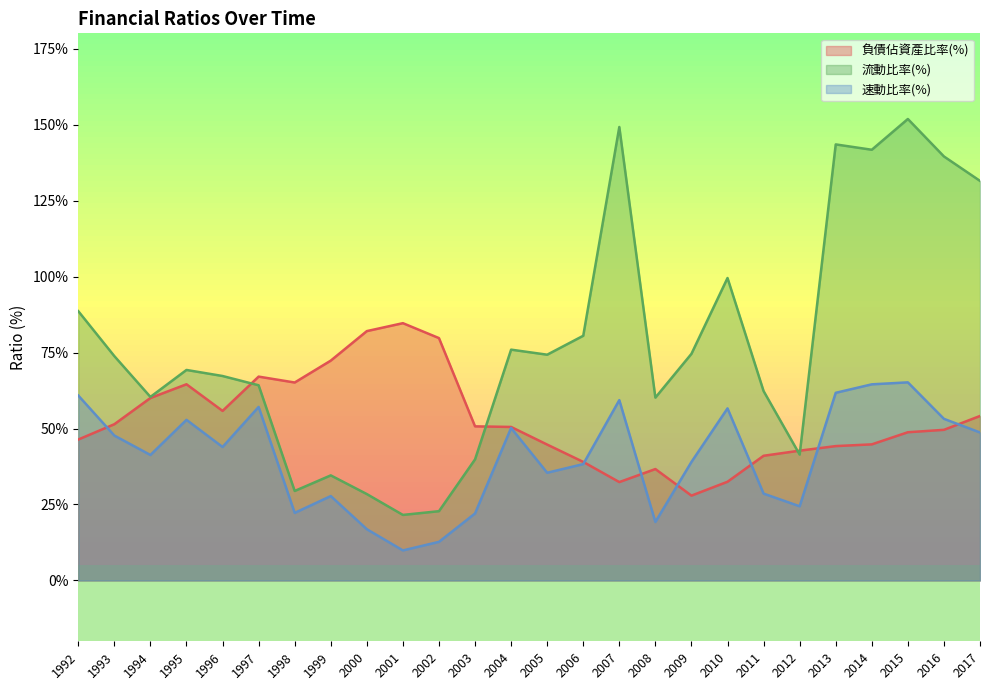

Reading right to left, transcribe all the data shown in this chart.

負債佔資產比率(%): 2017=54.1	2016=49.6	2015=48.8	2014=44.8	2013=44.2	2012=42.7	2011=41.0	2010=32.5	2009=27.9	2008=36.7	2007=32.4	2006=39.0	2005=44.7	2004=50.5	2003=50.7	2002=79.7	2001=84.7	2000=82.0	1999=72.3	1998=65.1	1997=67.1	1996=55.8	1995=64.5	1994=60.0	1993=51.4	1992=46.4
流動比率(%): 2017=131.5	2016=139.5	2015=151.8	2014=141.7	2013=143.5	2012=41.4	2011=62.3	2010=99.5	2009=74.6	2008=60.2	2007=149.2	2006=80.5	2005=74.3	2004=75.9	2003=39.8	2002=22.8	2001=21.6	2000=28.4	1999=34.6	1998=29.4	1997=64.2	1996=67.3	1995=69.3	1994=60.4	1993=73.8	1992=88.6
速動比率(%): 2017=48.7	2016=53.2	2015=65.2	2014=64.5	2013=61.7	2012=24.4	2011=28.6	2010=56.6	2009=39.0	2008=19.2	2007=59.3	2006=38.3	2005=35.4	2004=50.2	2003=22.1	2002=12.7	2001=9.9	2000=16.9	1999=27.8	1998=22.2	1997=57.1	1996=43.9	1995=52.9	1994=41.3	1993=47.7	1992=60.9